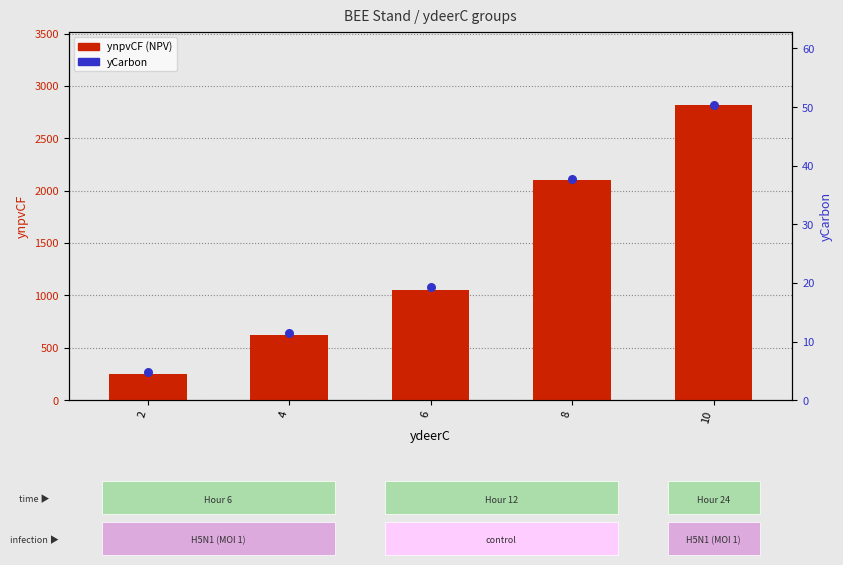

Which series has the largest total across all categories?

ynpvCF